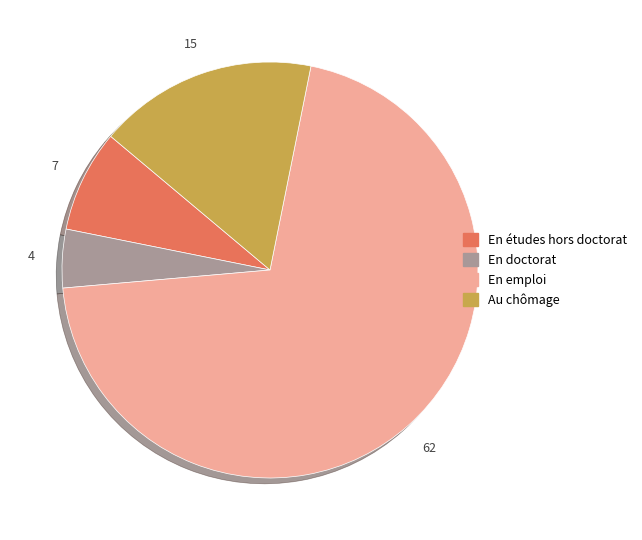

Is there any slice that represents more than half of the pie?

Yes